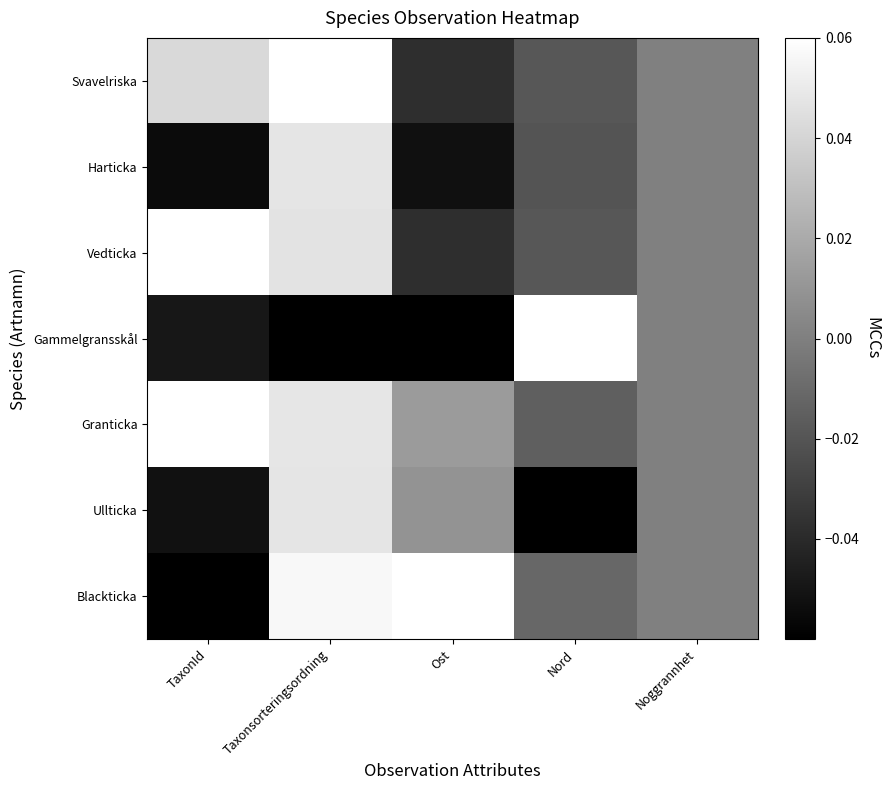

Which category has the lowest value across all series?

Taxonsorteringsordning